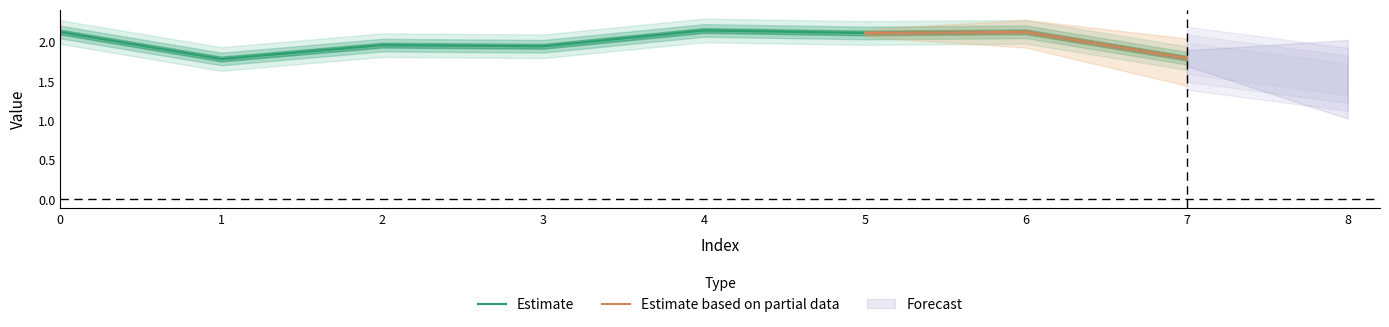

Is it true that Estimate equals 1.8 at 1?

True